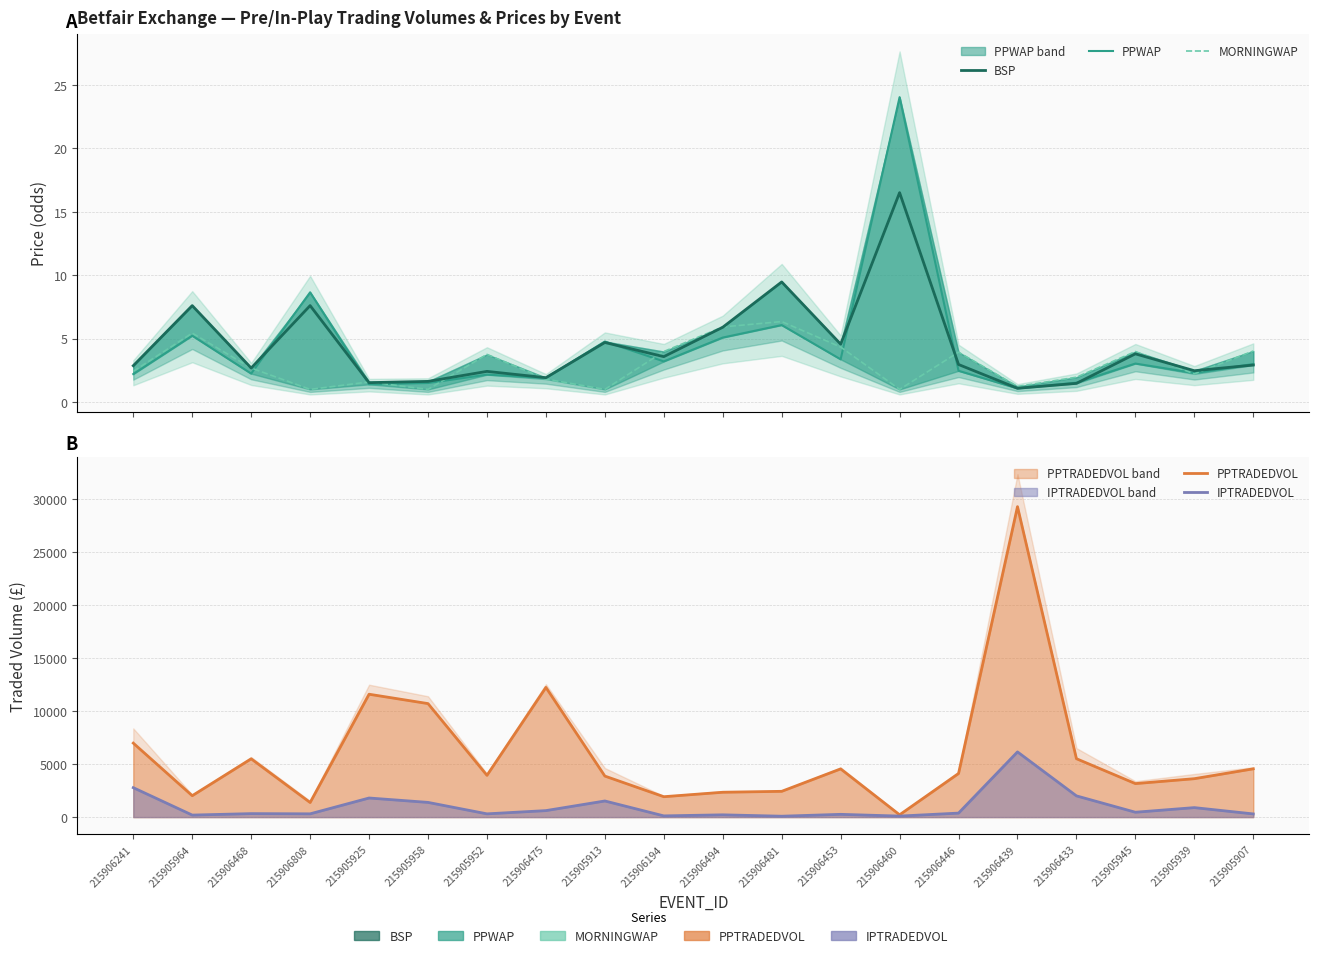

Between 215905945 and 215905952, which is larger?

215905945